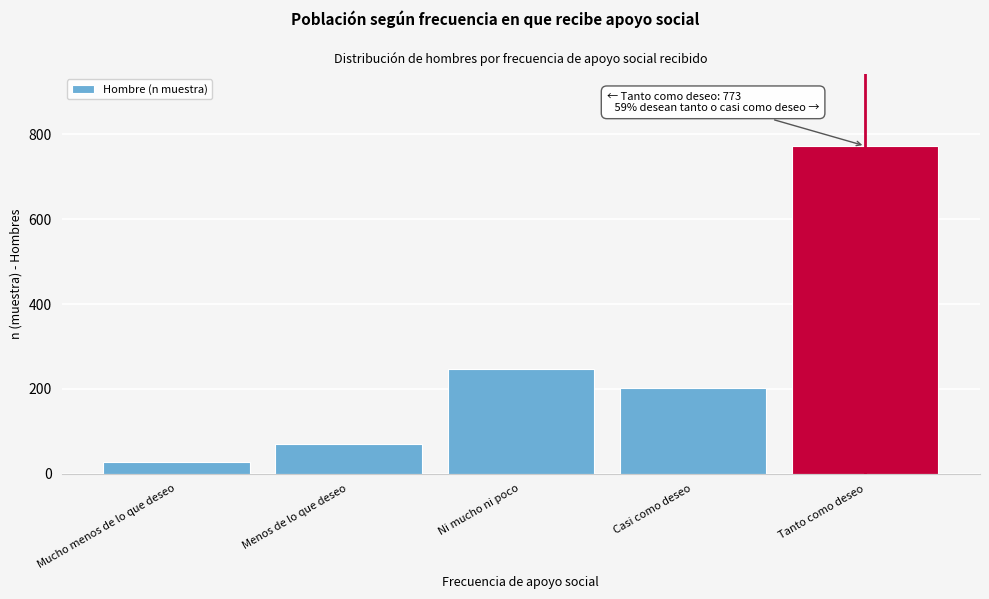

Reading right to left, extract all data points from this chart.

773	203	247	71	27